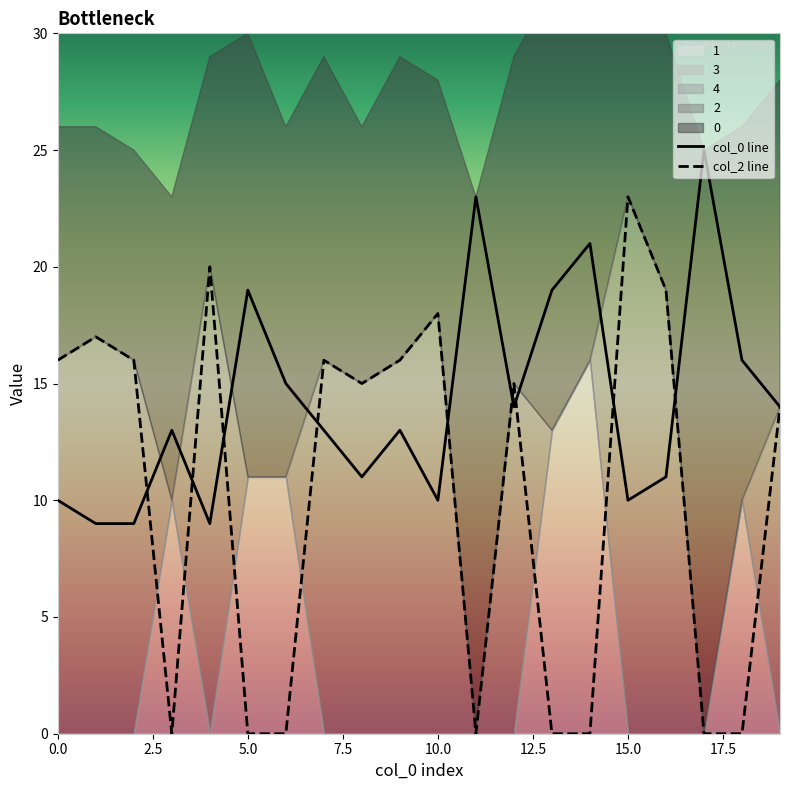

True or false: 4 has a value of 0 at 14.

True